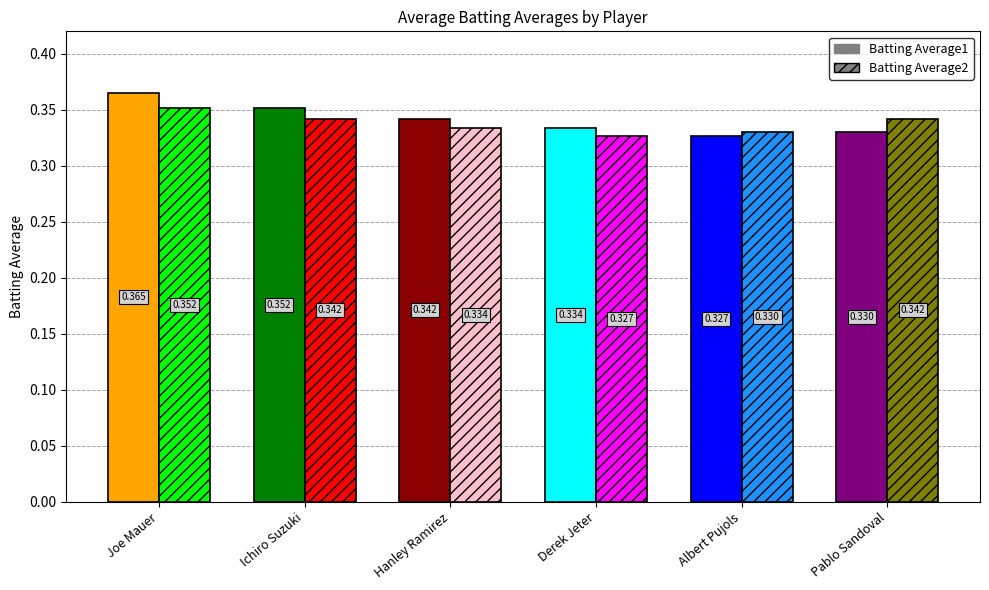

What is the greatest value displayed?

0.4